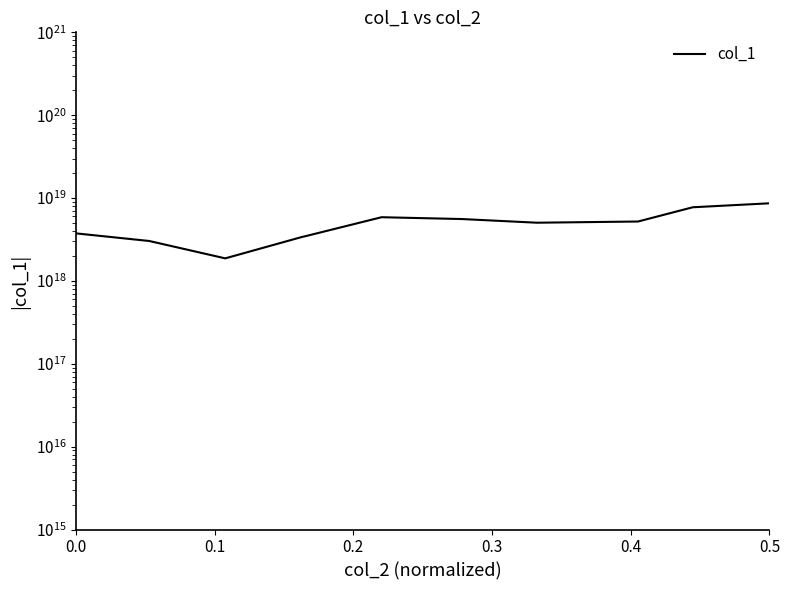

What is the difference between the maximum and minimum values?

6765281556005465088